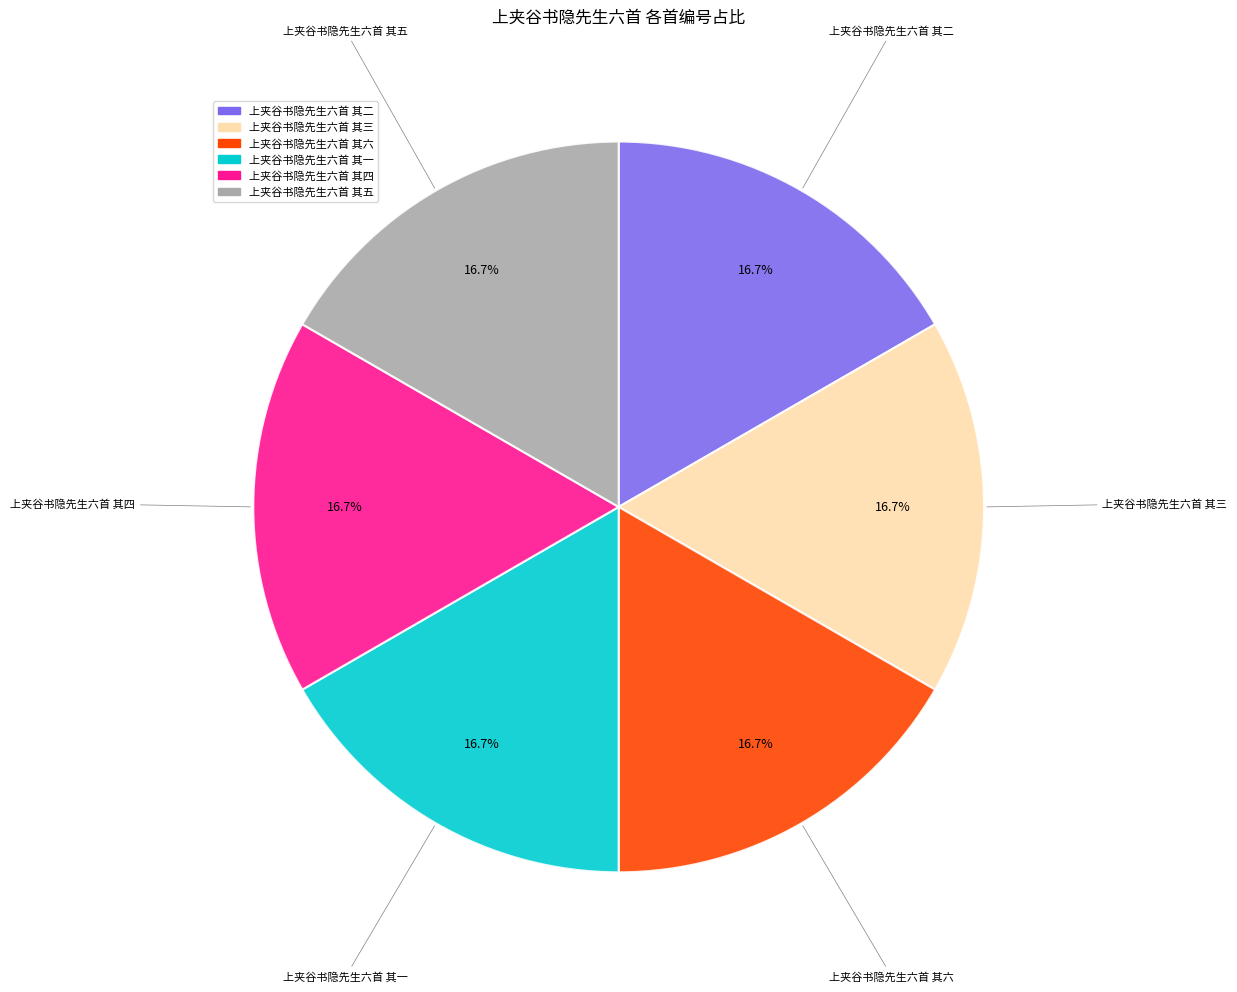

To the nearest percent, what percentage of the pie is 上夹谷书隐先生六首 其六?

17%